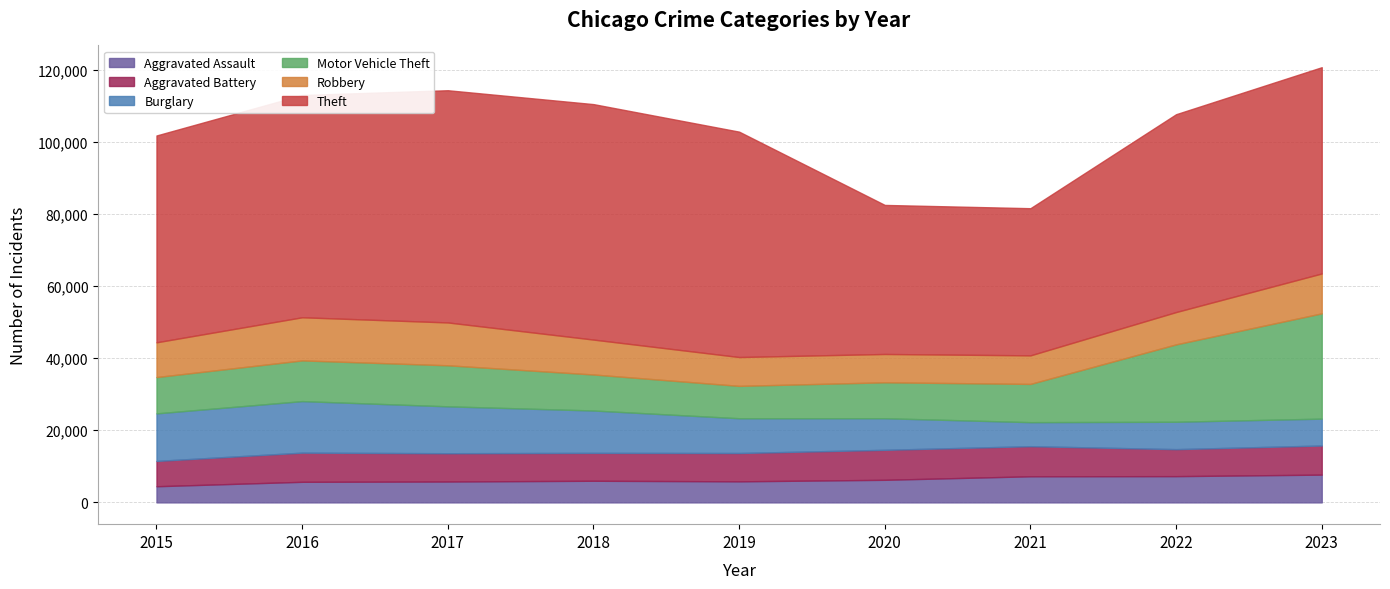

Rank the series at 2020 from lowest to highest value.

Aggravated Assault, Robbery, Aggravated Battery, Burglary, Motor Vehicle Theft, Theft